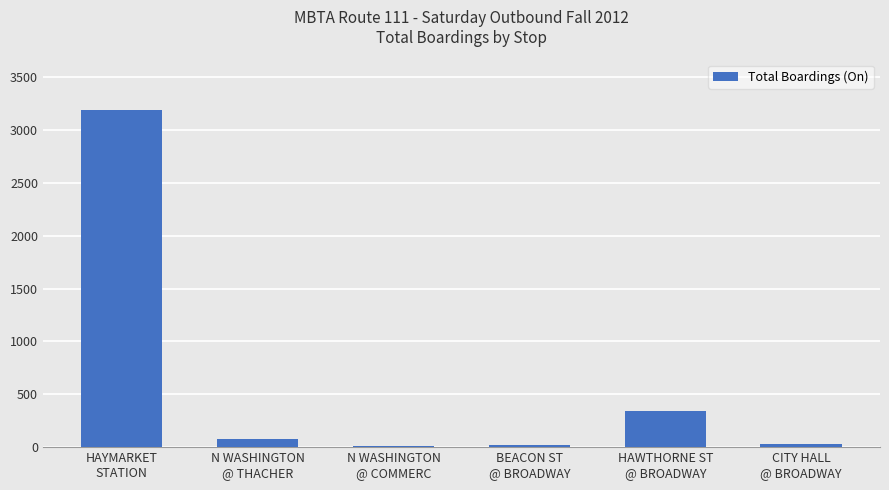

What is the label of the 3rd bar from the right?

BEACON ST
@ BROADWAY